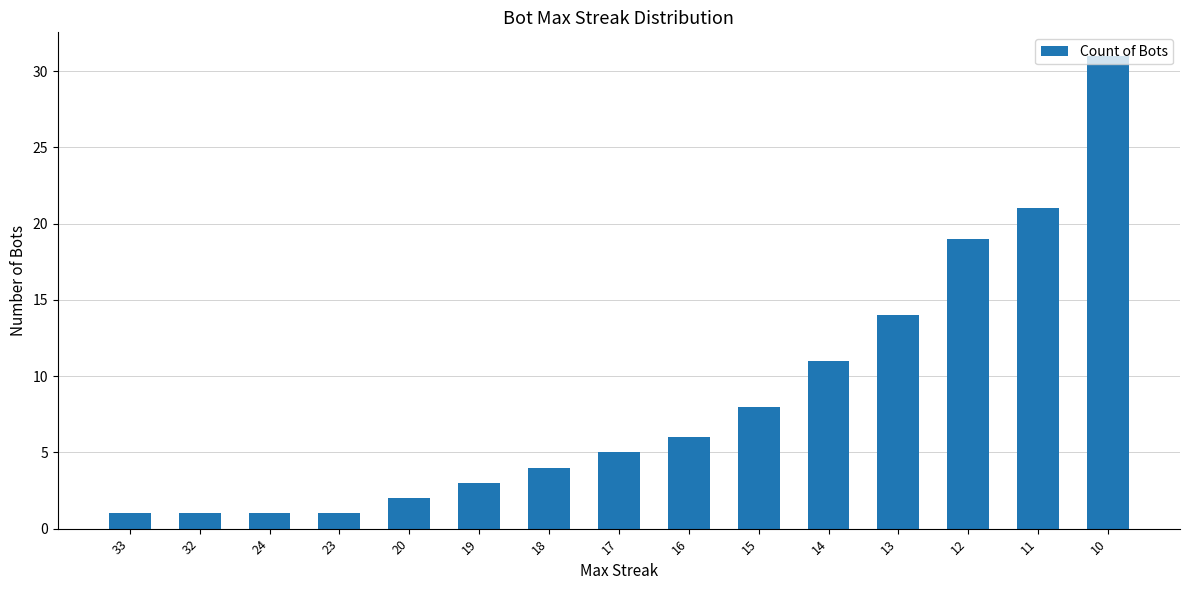

Reading right to left, transcribe all the data shown in this chart.

31	21	19	14	11	8	6	5	4	3	2	1	1	1	1